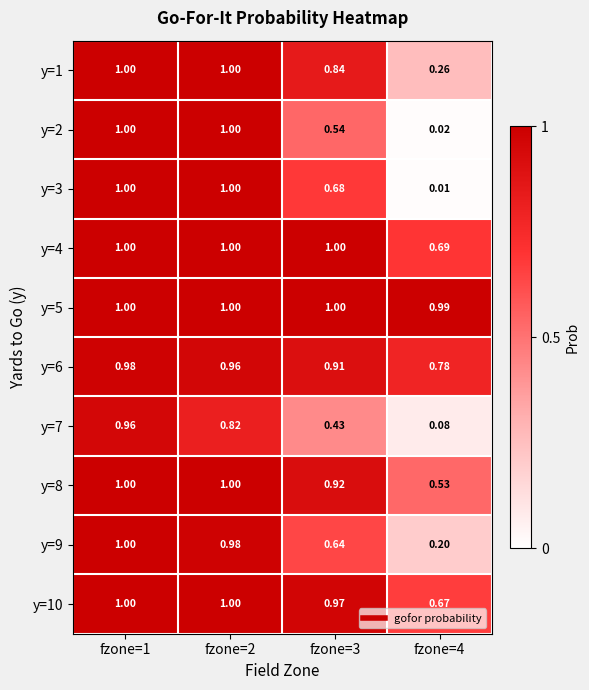

Is the value of y=5 at fzone=1 greater than the value of y=3 at fzone=3?

Yes